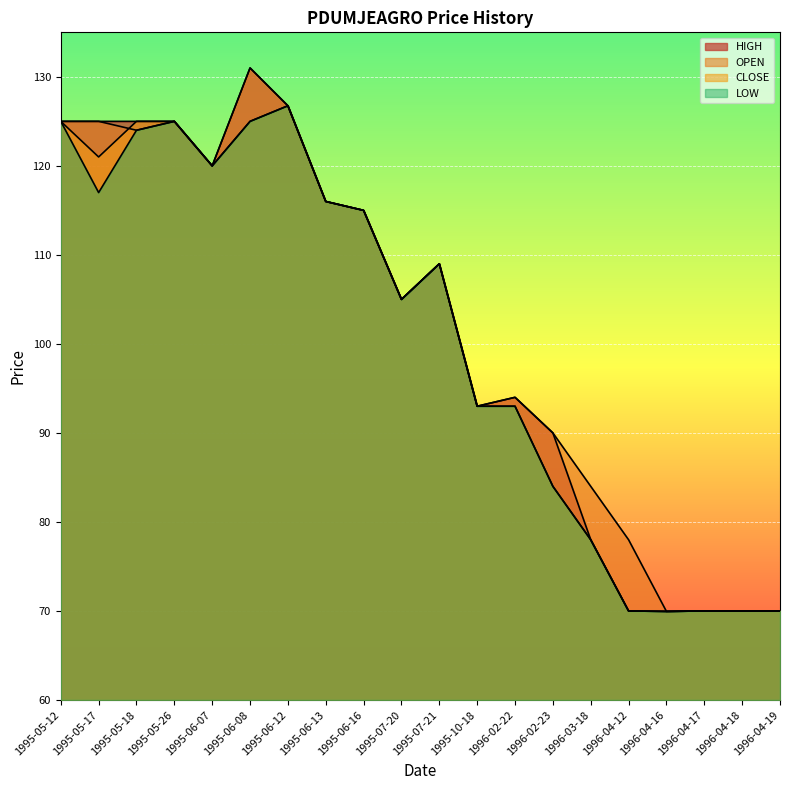

Reading right to left, list all the values displayed in this chart.

HIGH: 1996-04-19=70.0	1996-04-18=70.0	1996-04-17=70.0	1996-04-16=70.0	1996-04-12=70.0	1996-03-18=78.0	1996-02-23=90.0	1996-02-22=94.0	1995-10-18=93.0	1995-07-21=109.0	1995-07-20=105.0	1995-06-16=115.0	1995-06-13=116.0	1995-06-12=126.8	1995-06-08=131.0	1995-06-07=120.0	1995-05-26=125.0	1995-05-18=125.0	1995-05-17=125.0	1995-05-12=125.0
OPEN: 1996-04-19=70.0	1996-04-18=70.0	1996-04-17=70.0	1996-04-16=70.0	1996-04-12=78.0	1996-03-18=84.0	1996-02-23=90.0	1996-02-22=94.0	1995-10-18=93.0	1995-07-21=109.0	1995-07-20=105.0	1995-06-16=115.0	1995-06-13=116.0	1995-06-12=126.8	1995-06-08=131.0	1995-06-07=120.0	1995-05-26=125.0	1995-05-18=124.0	1995-05-17=125.0	1995-05-12=125.0
CLOSE: 1996-04-19=70.0	1996-04-18=70.0	1996-04-17=70.0	1996-04-16=70.0	1996-04-12=70.0	1996-03-18=78.0	1996-02-23=84.0	1996-02-22=93.0	1995-10-18=93.0	1995-07-21=109.0	1995-07-20=105.0	1995-06-16=115.0	1995-06-13=116.0	1995-06-12=126.8	1995-06-08=125.0	1995-06-07=120.0	1995-05-26=125.0	1995-05-18=125.0	1995-05-17=121.0	1995-05-12=125.0
LOW: 1996-04-19=70.0	1996-04-18=70.0	1996-04-17=70.0	1996-04-16=70.0	1996-04-12=70.0	1996-03-18=78.0	1996-02-23=84.0	1996-02-22=93.0	1995-10-18=93.0	1995-07-21=109.0	1995-07-20=105.0	1995-06-16=115.0	1995-06-13=116.0	1995-06-12=126.8	1995-06-08=125.0	1995-06-07=120.0	1995-05-26=125.0	1995-05-18=124.0	1995-05-17=117.0	1995-05-12=125.0